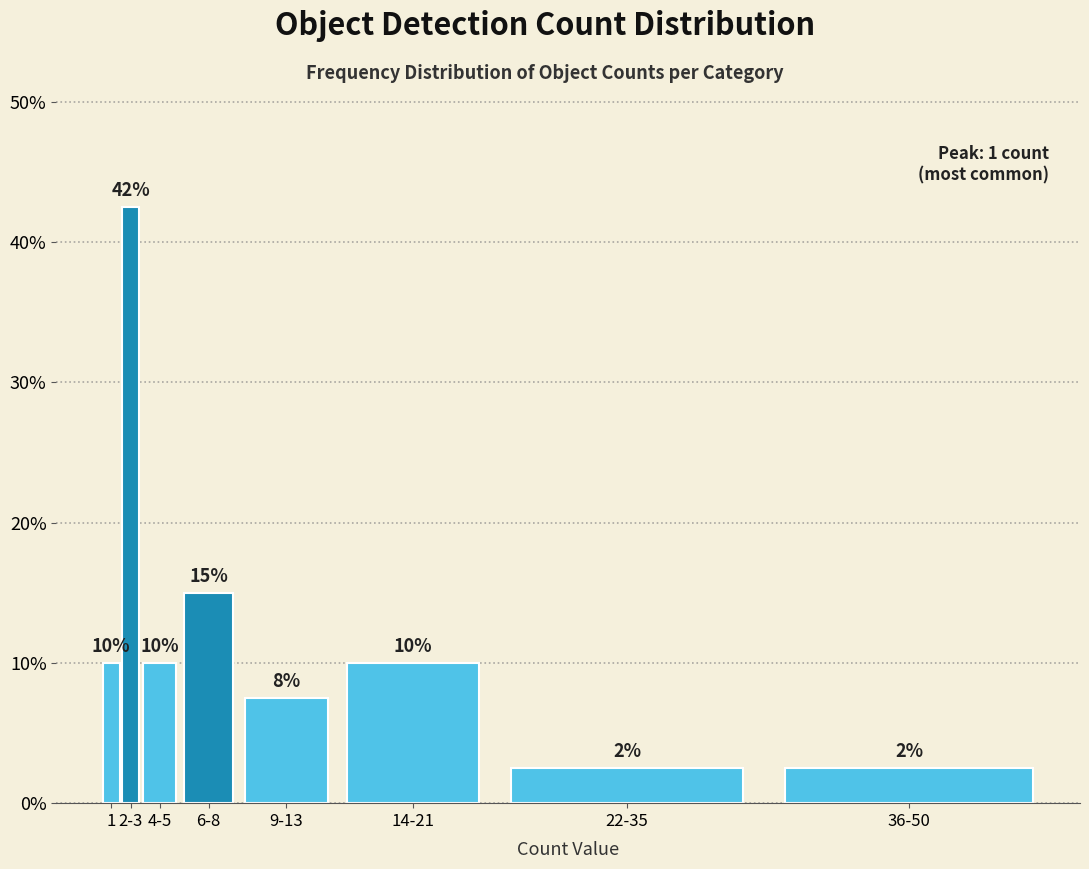

What is the approximate value at 6-8?

15.0